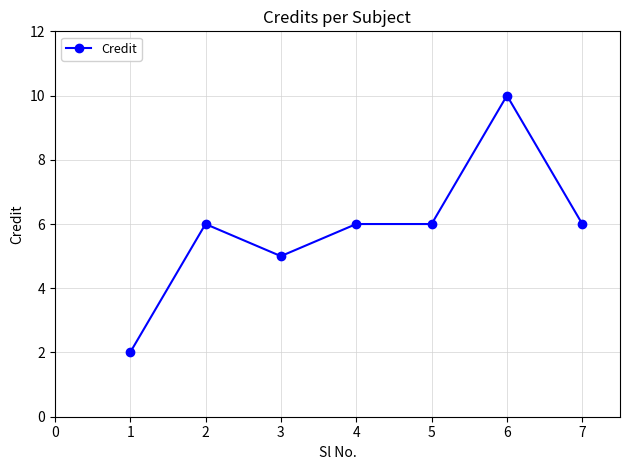

The chart shows a value of 4 at 1. True or false?

False